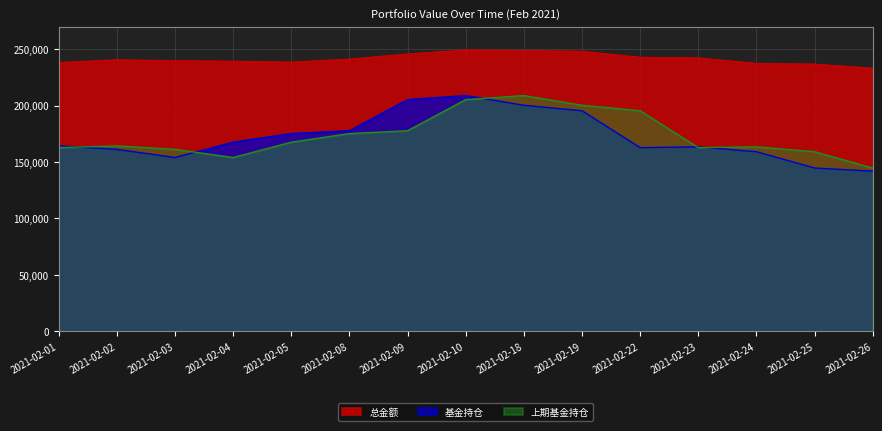

At which label does 上期基金持仓 first exceed 164254?

2021-02-02